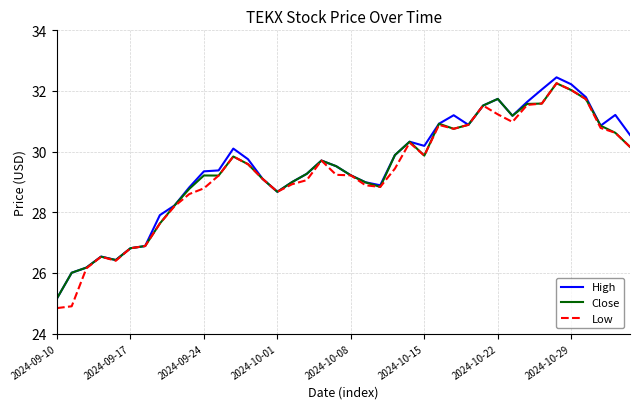

Which series has the largest range (max minus min)?

Low